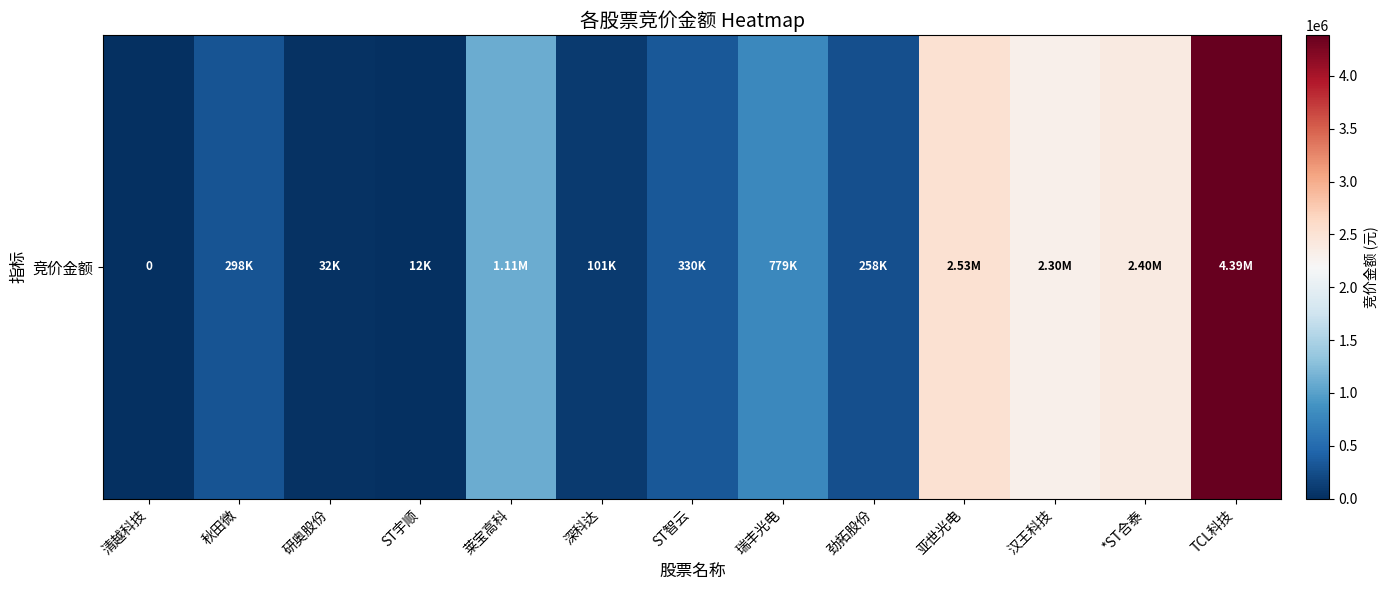

Where does the data first go above 330418?

莱宝高科